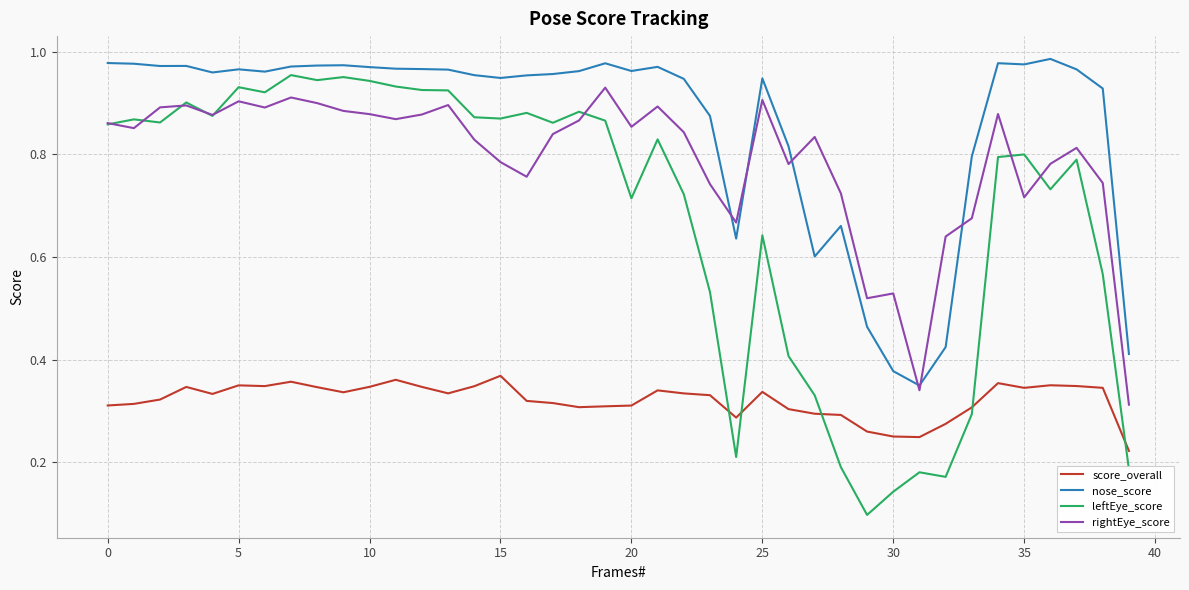

True or false: score_overall and rightEye_score cross at least once.

False